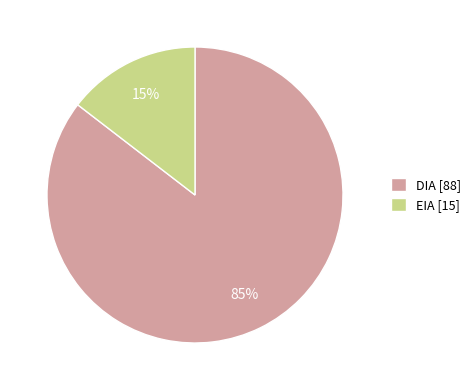

Is there any slice that represents more than half of the pie?

Yes